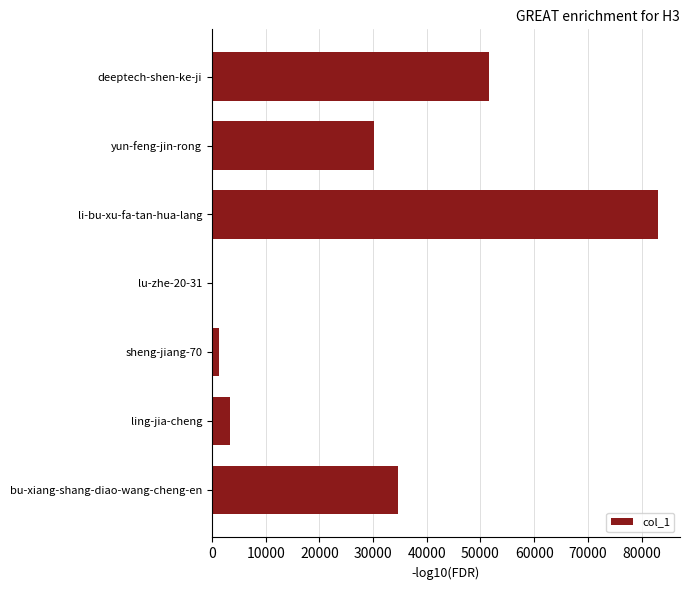

What is the sum of the values at li-bu-xu-fa-tan-hua-lang and bu-xiang-shang-diao-wang-cheng-en?

117655